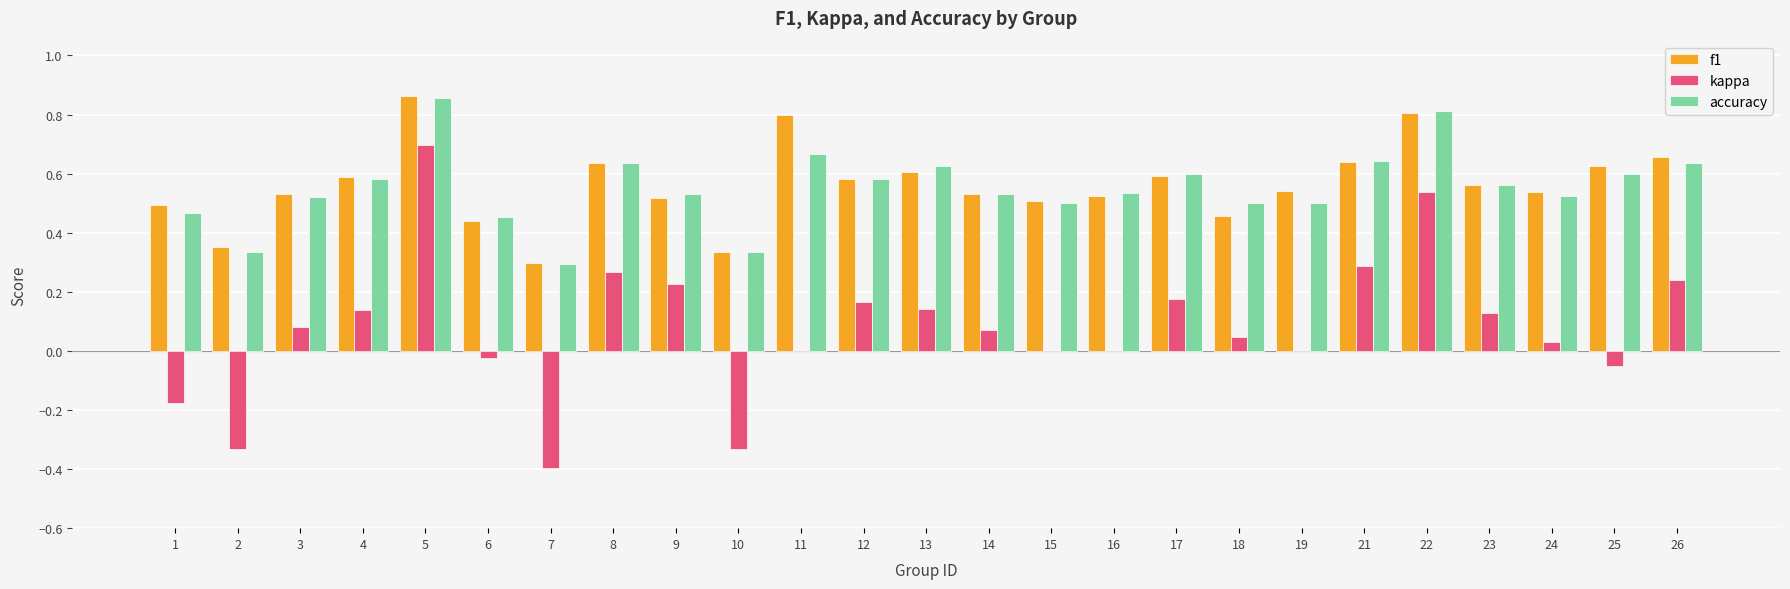

Is the value of accuracy at 21 greater than the value of kappa at 7?

Yes